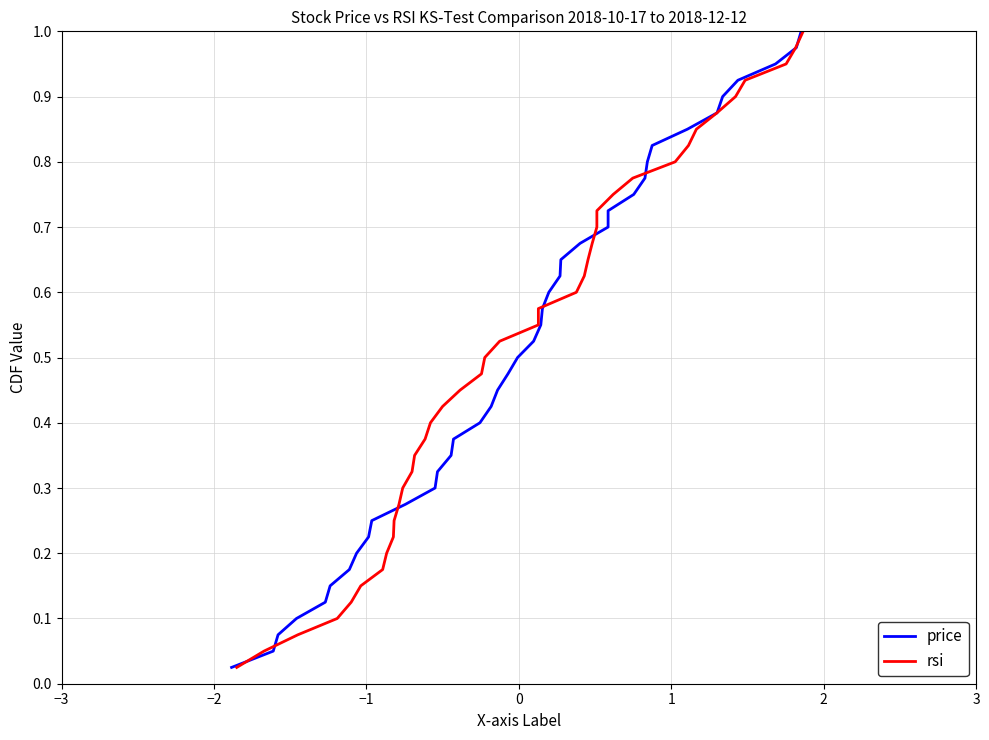

Which series has the largest range (max minus min)?

price